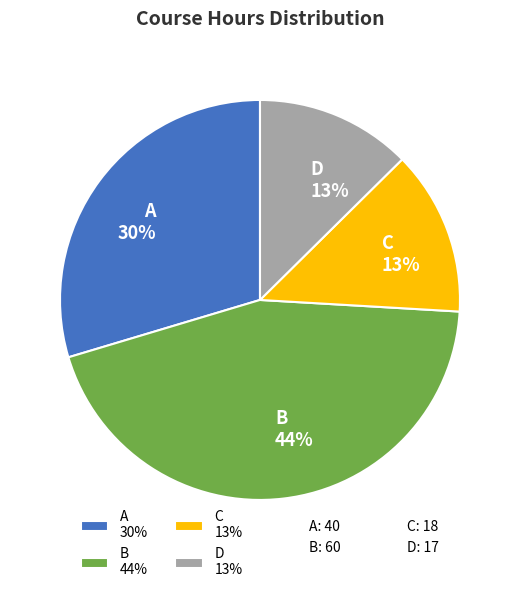

Is there any slice that represents more than half of the pie?

No